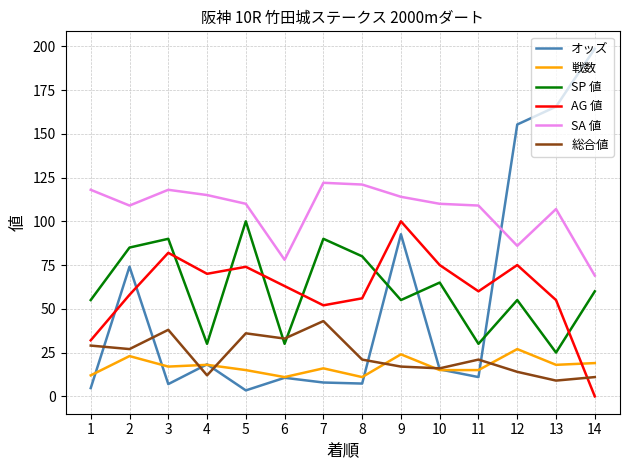

The 総合値 series shows 22.7 at 12. True or false?

False